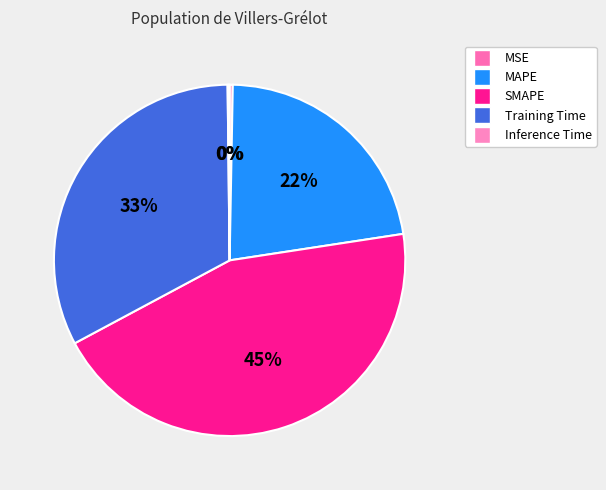

Between SMAPE and Training Time, which is larger?

SMAPE